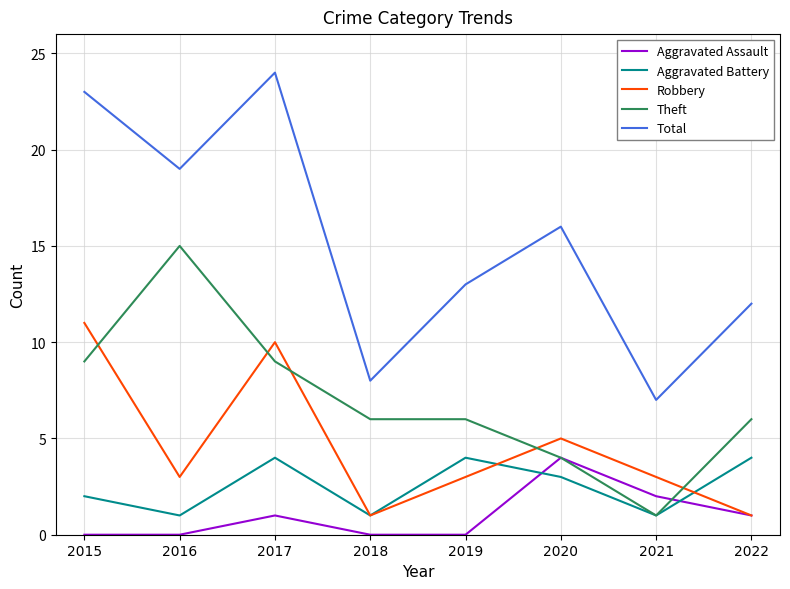

Which series has the widest spread of values?

Total